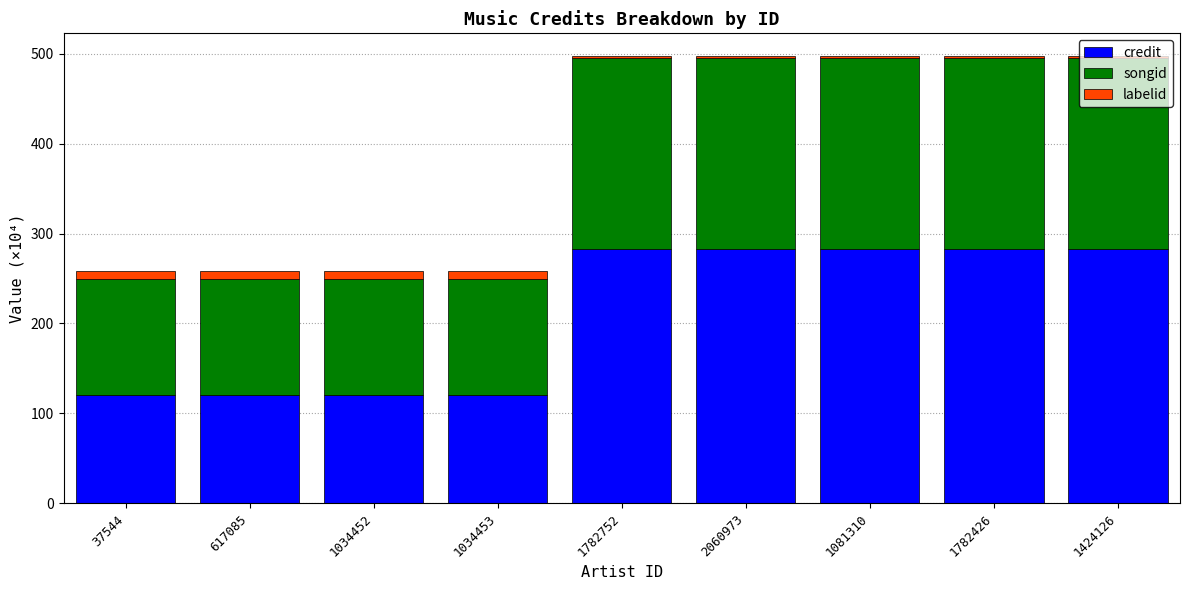

Is it true that credit equals 440.5 at 2060973?

False